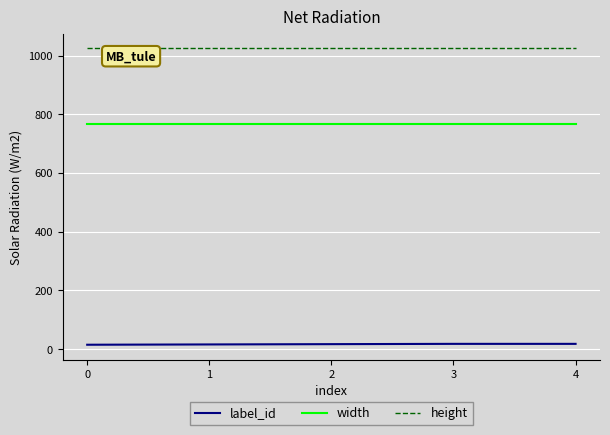

List the series in order of their peak value, highest first.

height, width, label_id